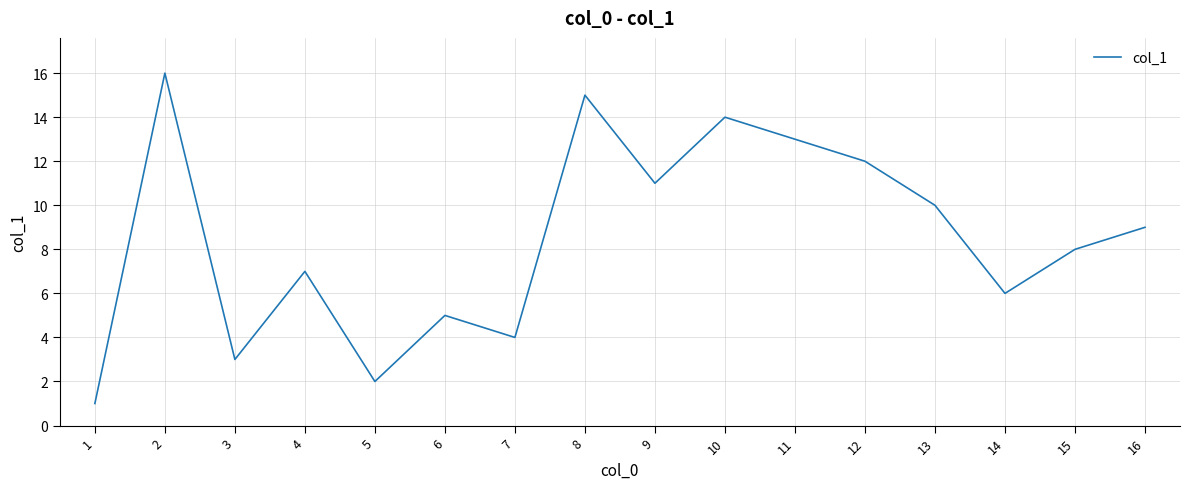

Count the number of categories in the chart.

16